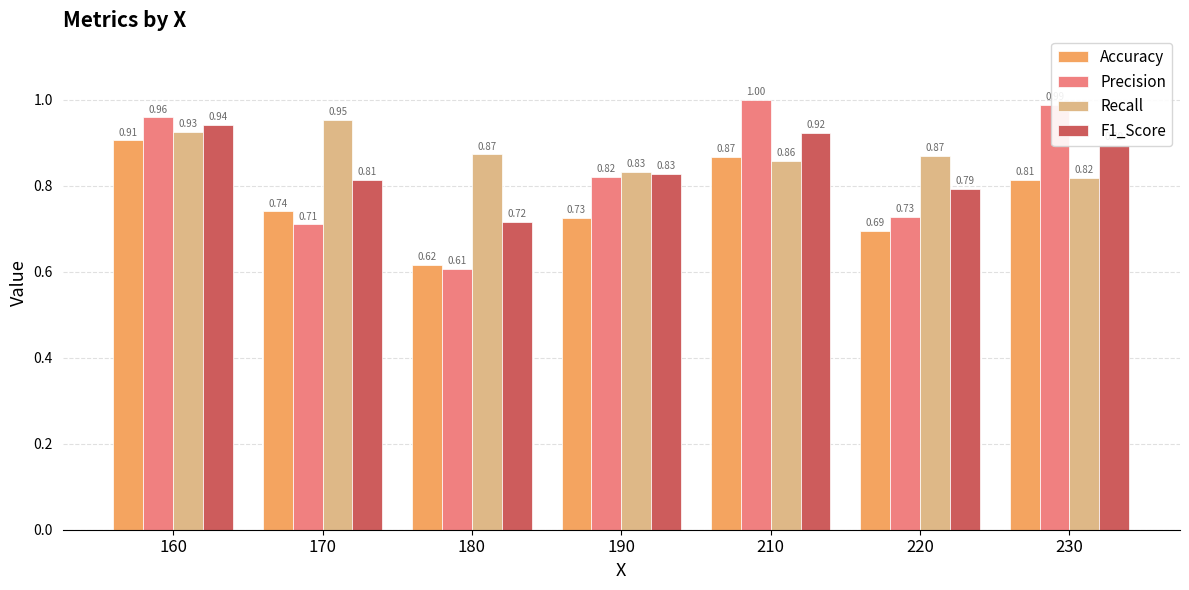

Which series has the largest total across all categories?

Recall